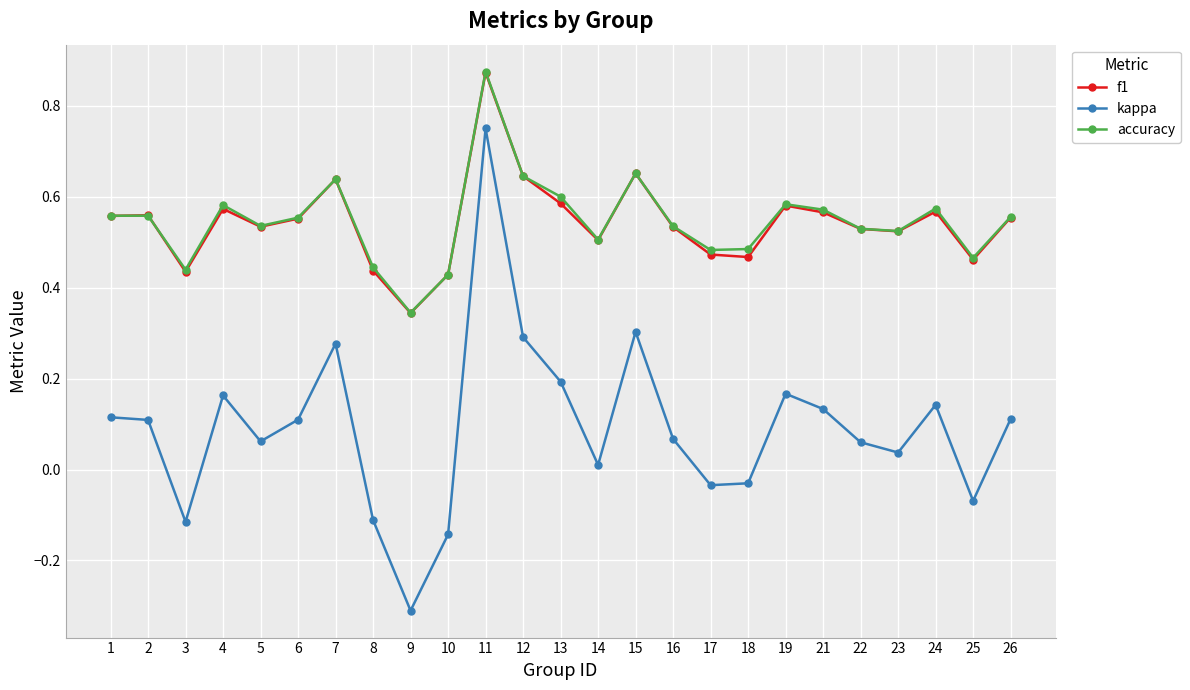

Which label corresponds to the largest value in the chart?

11